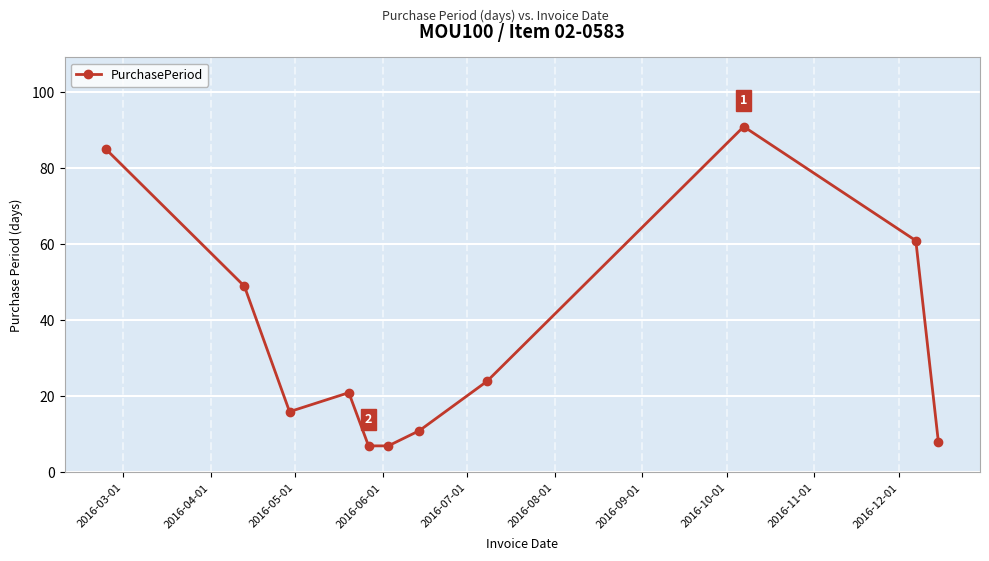

True or false: the data has more than 1 interior local peaks.

True